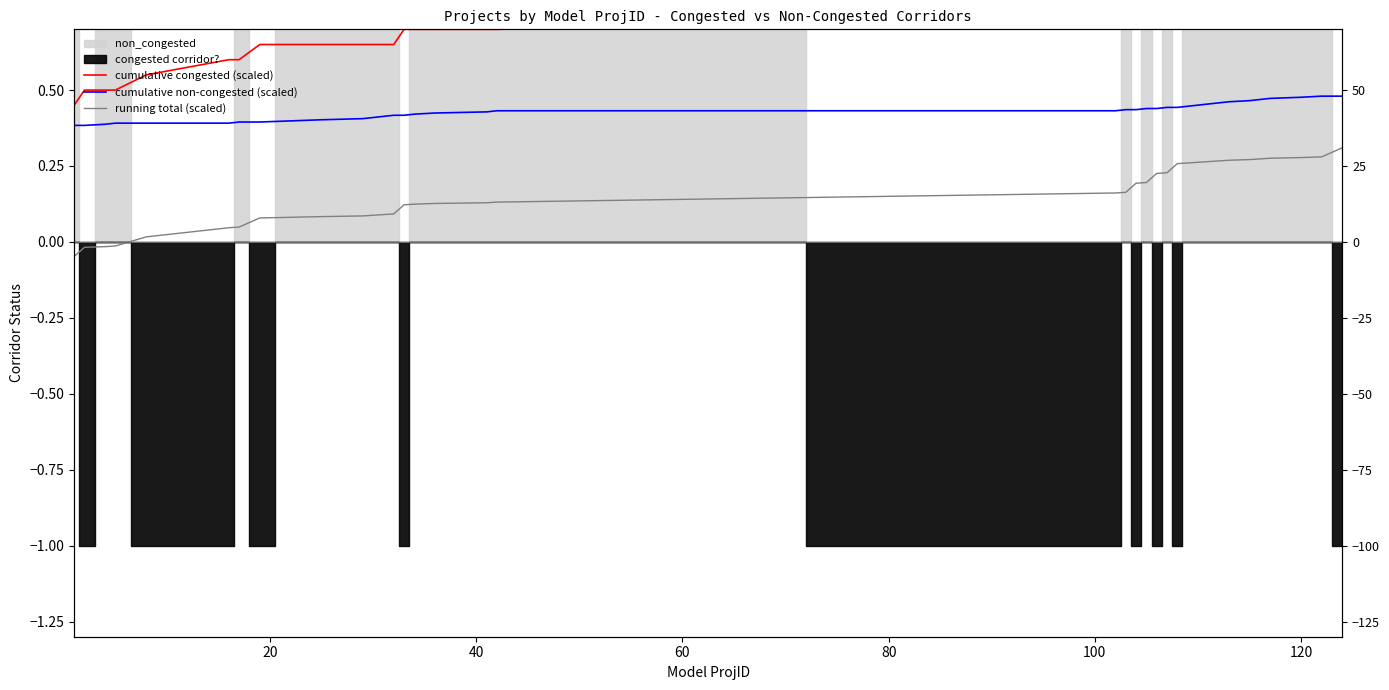

What is the difference between the maximum and second lowest values in the cumulative congested (scaled) series?

0.4